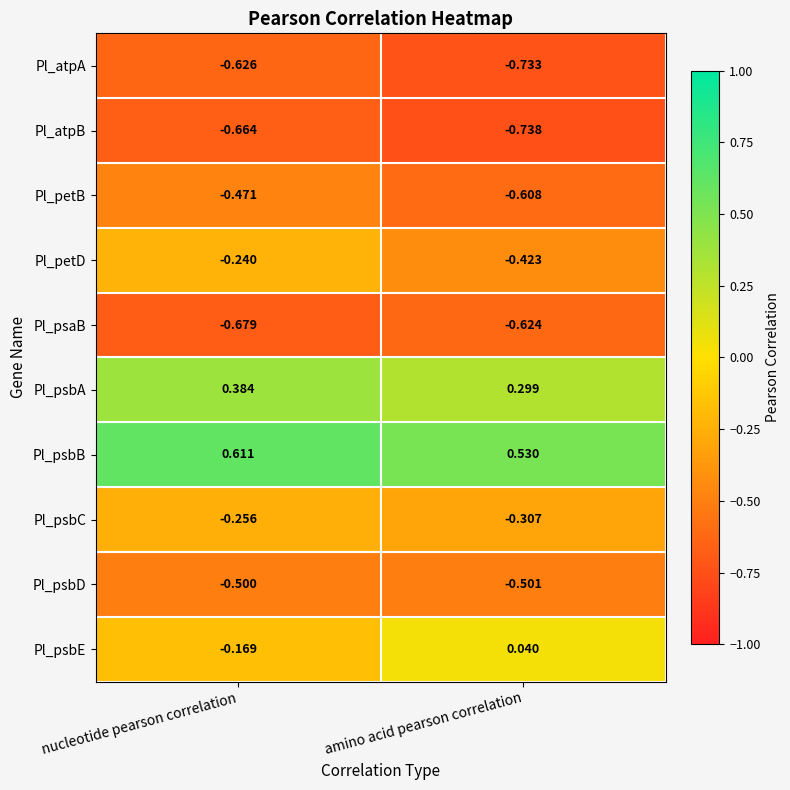

Which series changed the most between nucleotide pearson correlation and amino acid pearson correlation?

Pl_psbE